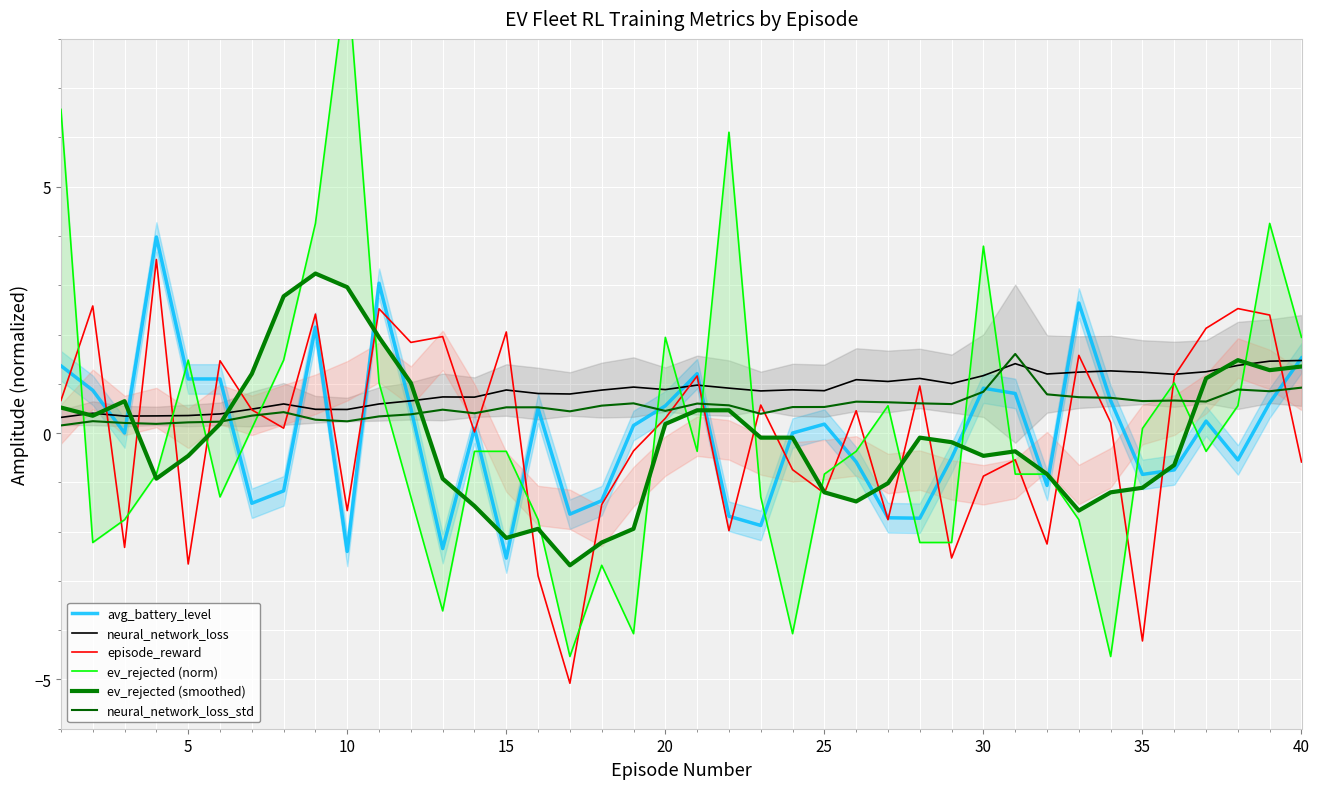

How many positive values does the ev_rejected (norm) series have?

16